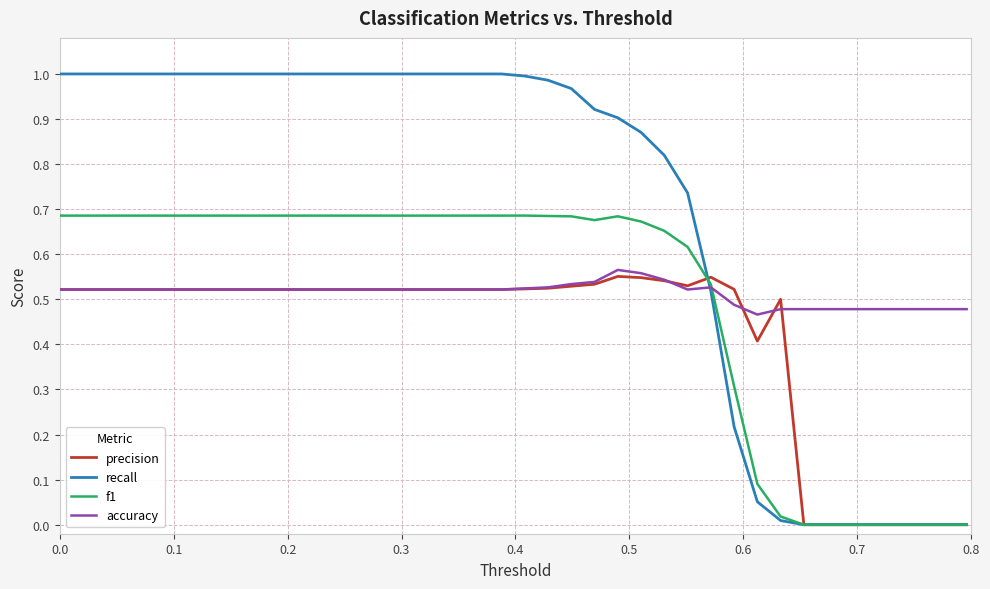

Which series has the largest total across all categories?

recall